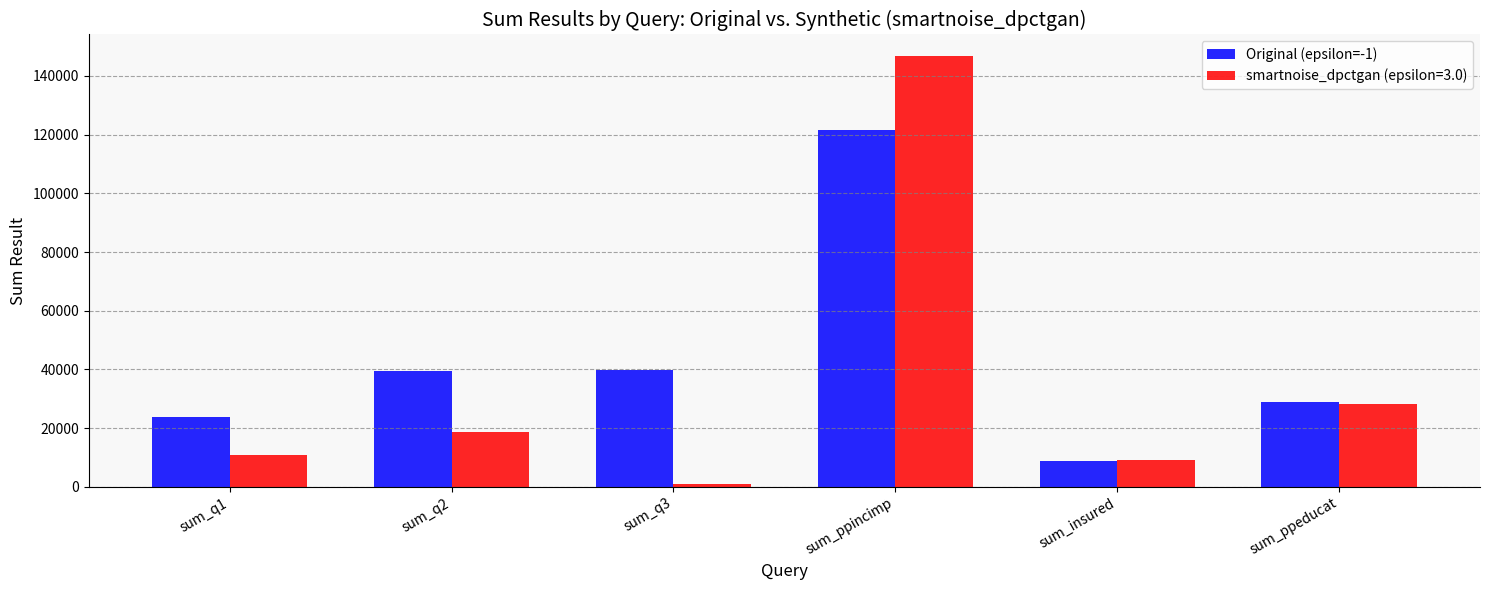

The Original (epsilon=-1) series shows 18262 at sum_ppeducat. True or false?

False